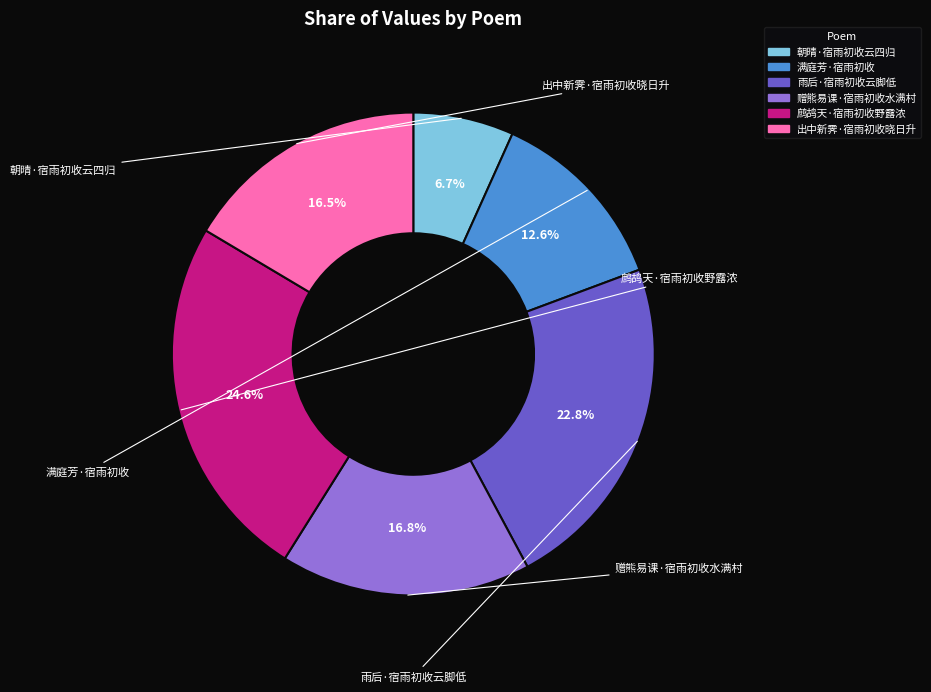

Which category has the biggest portion of the pie?

鹧鸪天·宿雨初收野露浓